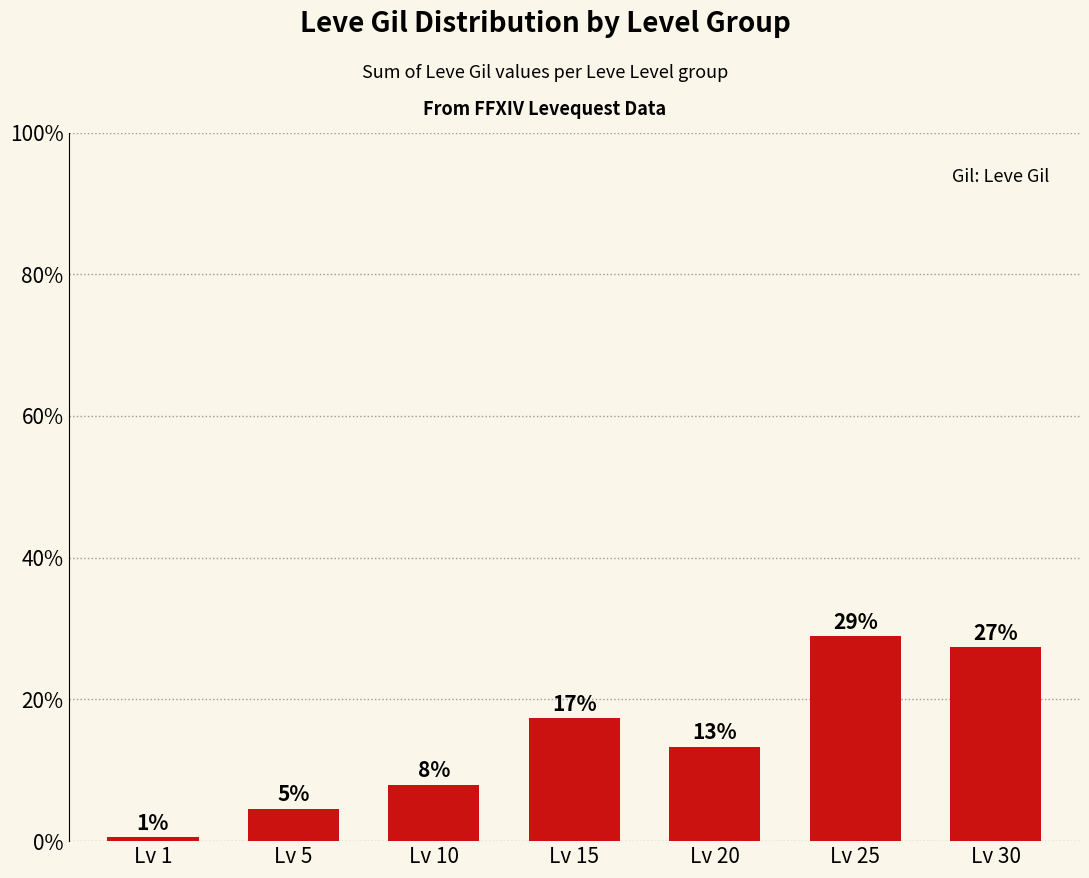

Rank the categories by value from highest to lowest.

Lv 25, Lv 30, Lv 15, Lv 20, Lv 10, Lv 5, Lv 1